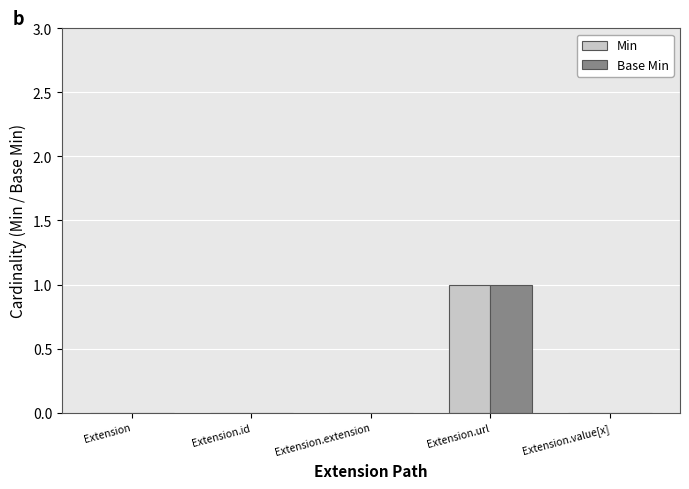

How many distinct data groups are displayed?

2